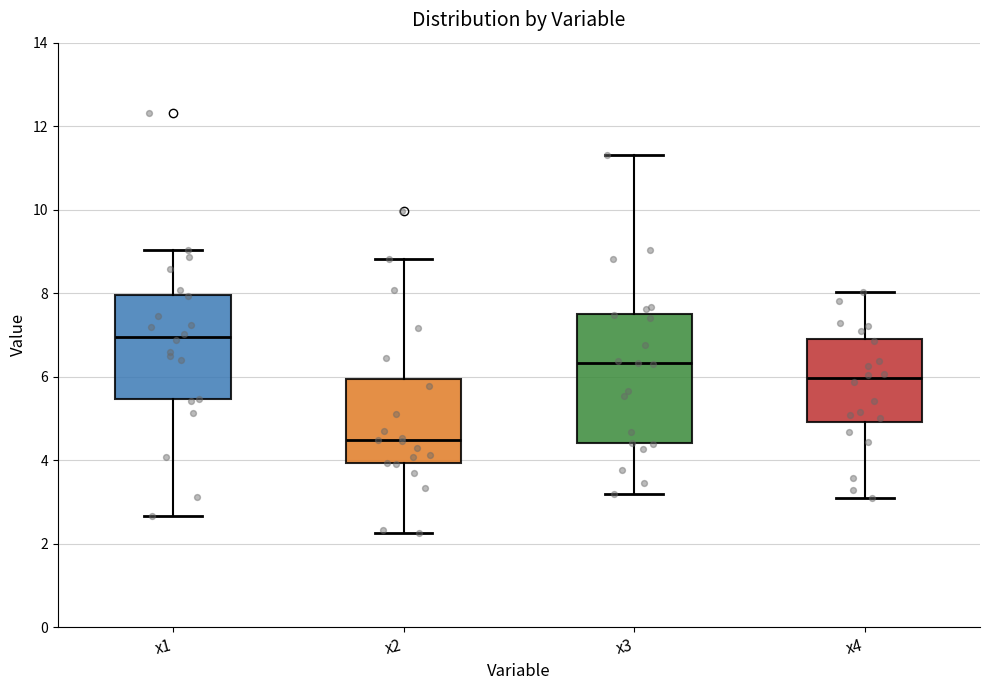

Comparing the boxes themselves (not the whiskers), which one is the tallest?

x3